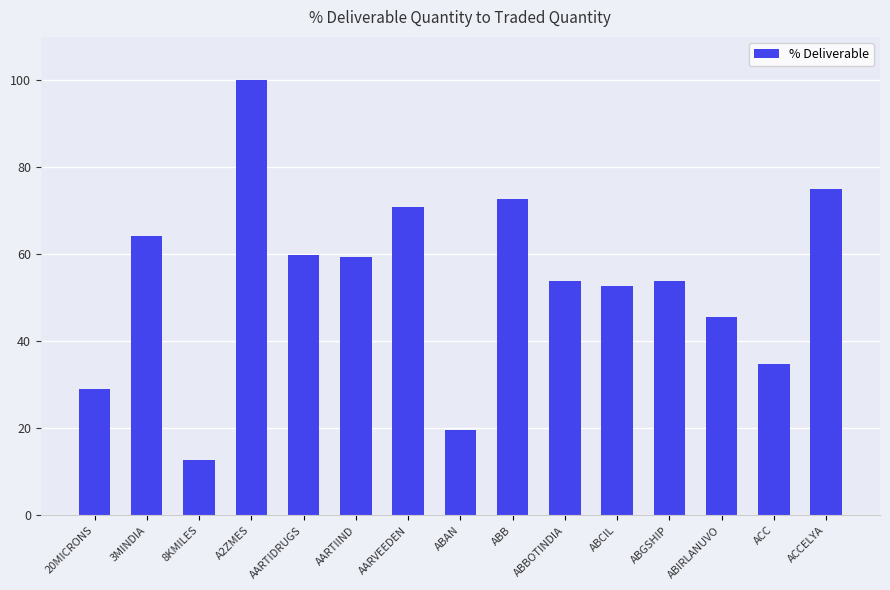

What is the sum of all values?

804.3